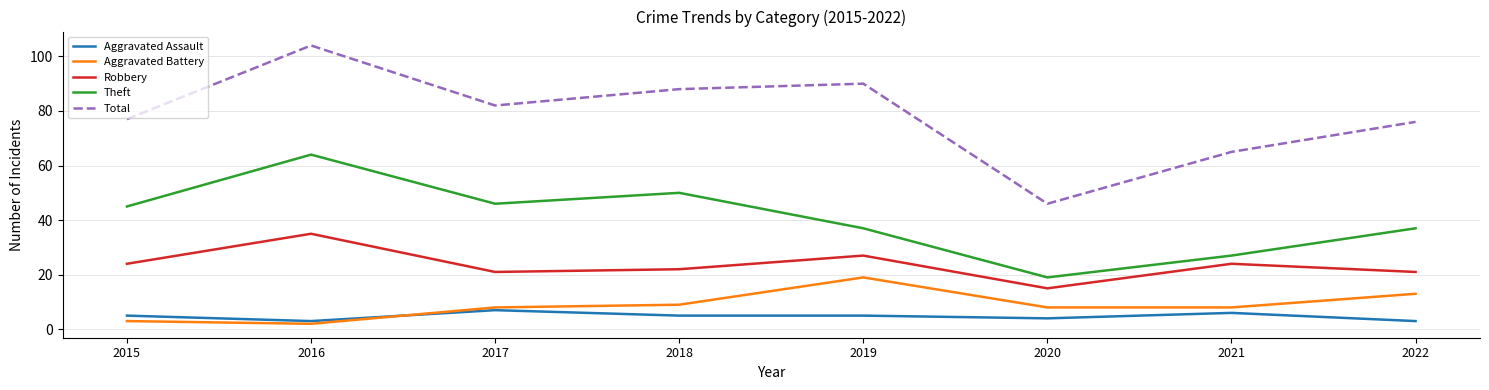

Reading right to left, extract all data points from this chart.

Aggravated Assault: 3	6	4	5	5	7	3	5
Aggravated Battery: 13	8	8	19	9	8	2	3
Robbery: 21	24	15	27	22	21	35	24
Theft: 37	27	19	37	50	46	64	45
Total: 76	65	46	90	88	82	104	77